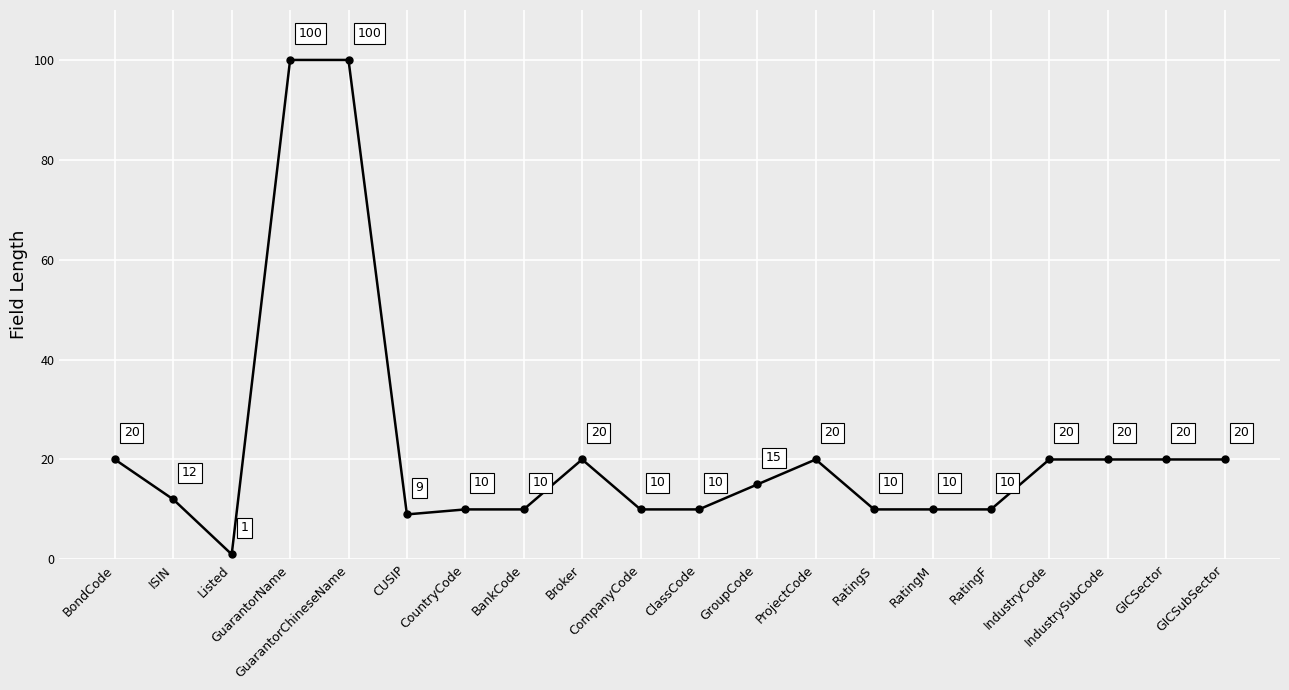

Reading left to right, what are all the values shown in this chart?

BondCode=20	ISIN=12	Listed=1	GuarantorName=100	GuarantorChineseName=100	CUSIP=9	CountryCode=10	BankCode=10	Broker=20	CompanyCode=10	ClassCode=10	GroupCode=15	ProjectCode=20	RatingS=10	RatingM=10	RatingF=10	IndustryCode=20	IndustrySubCode=20	GICSector=20	GICSubSector=20